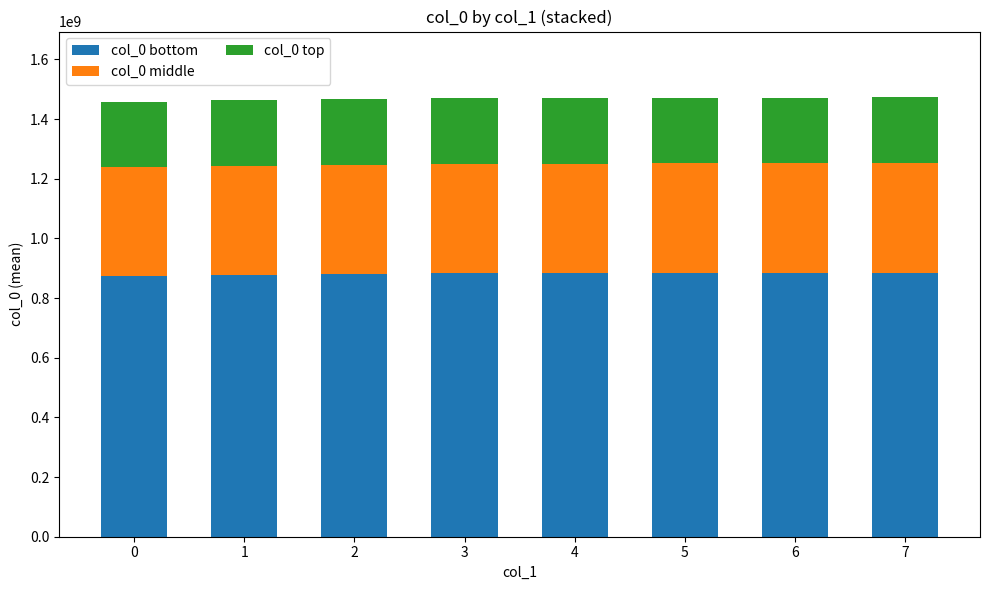

What is the maximum value for col_0 bottom?

883620079